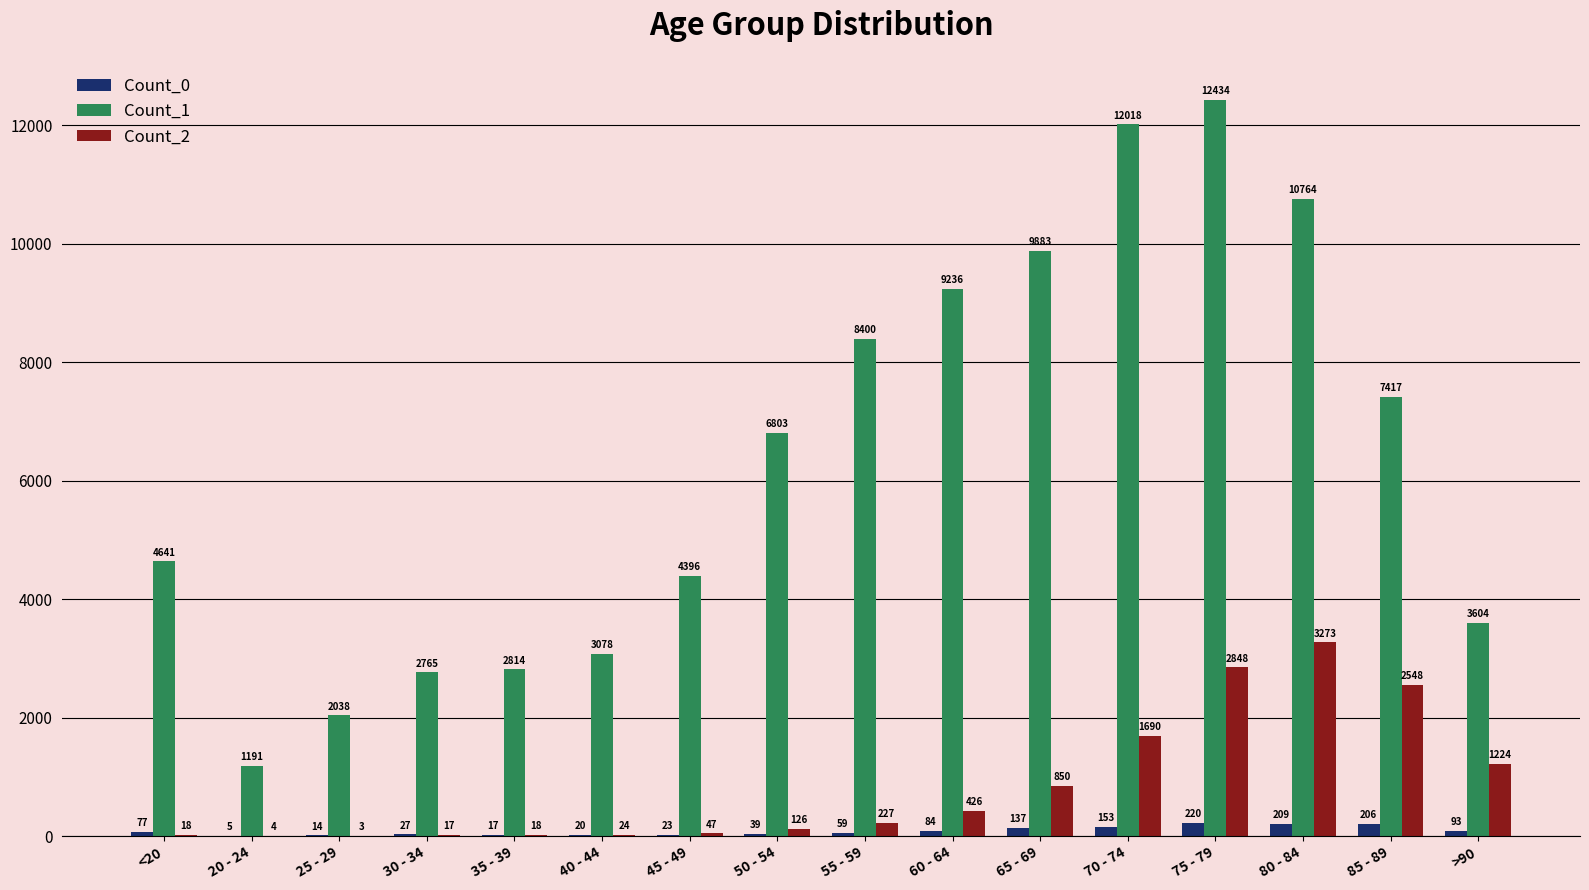

What is the sum of the Count_1 values at 70 - 74 and 30 - 34?

14783